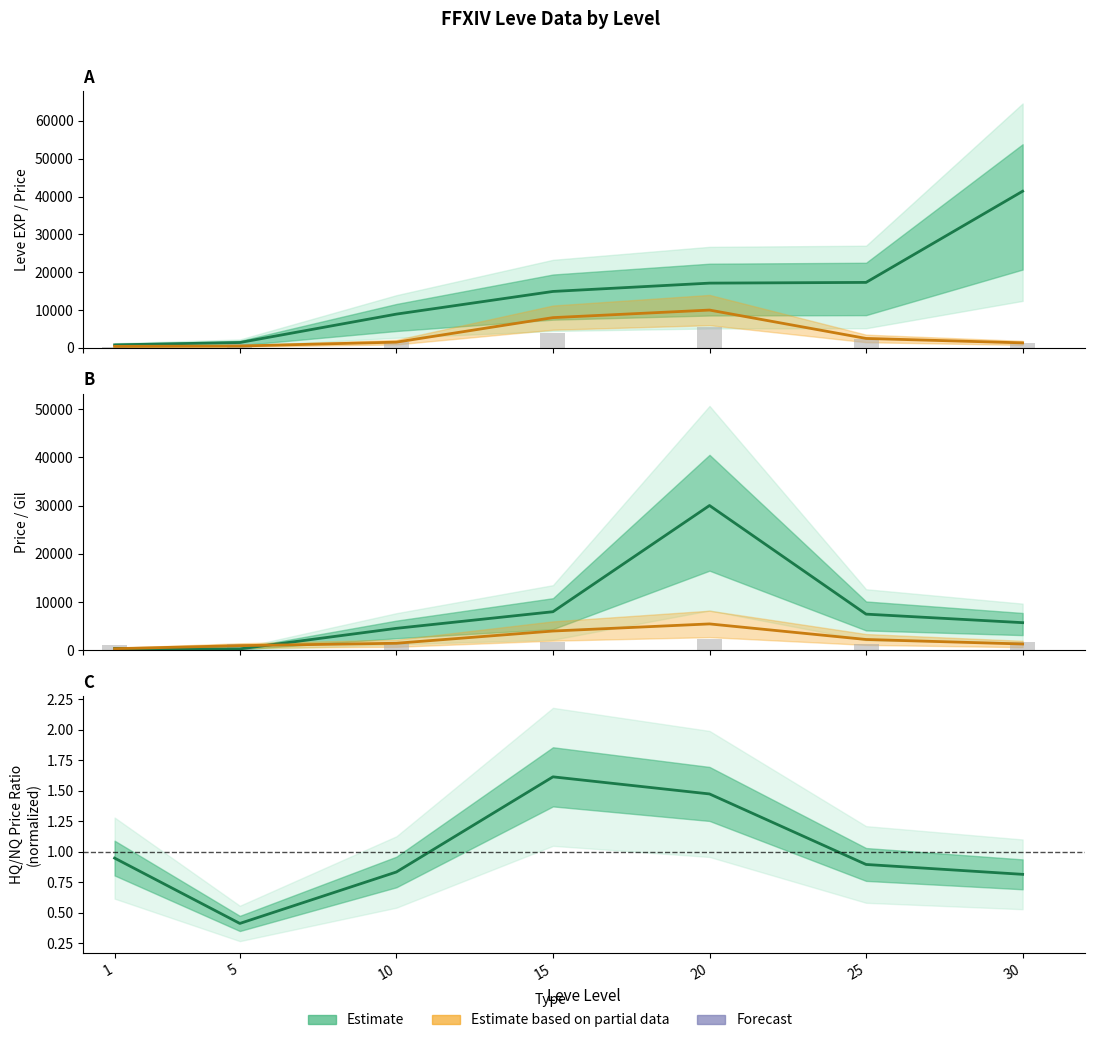

What value does the HQ/NQ ratio series have at 30?

0.8